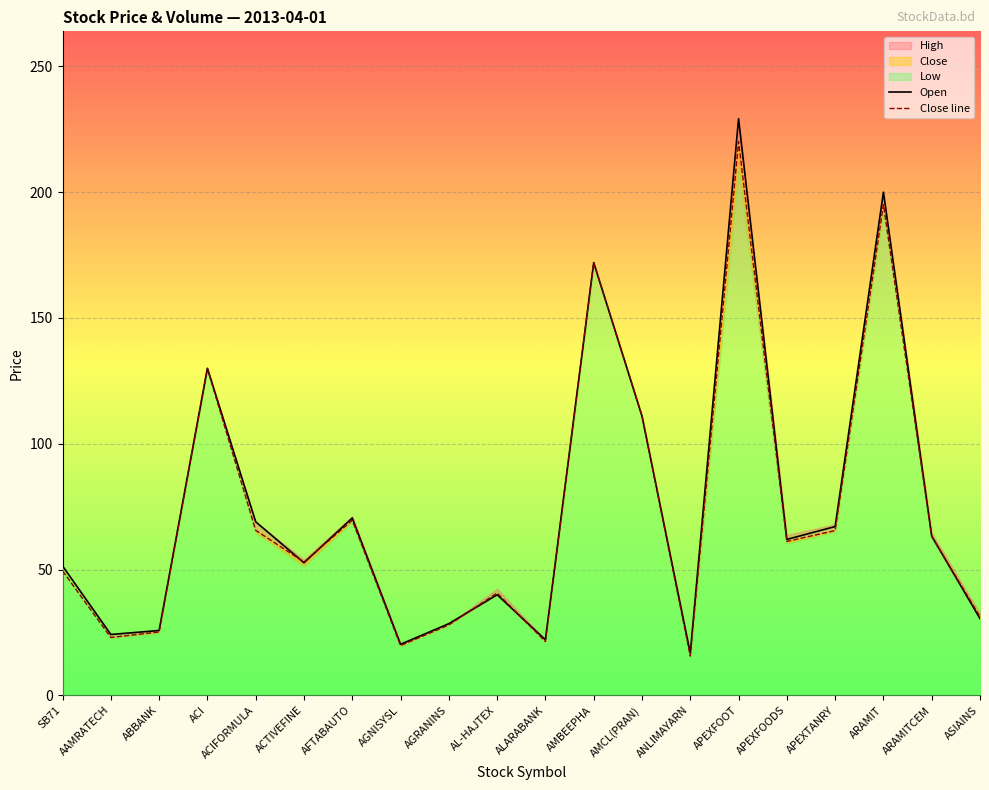

True or false: Close line has more than 2 interior local peaks.

True